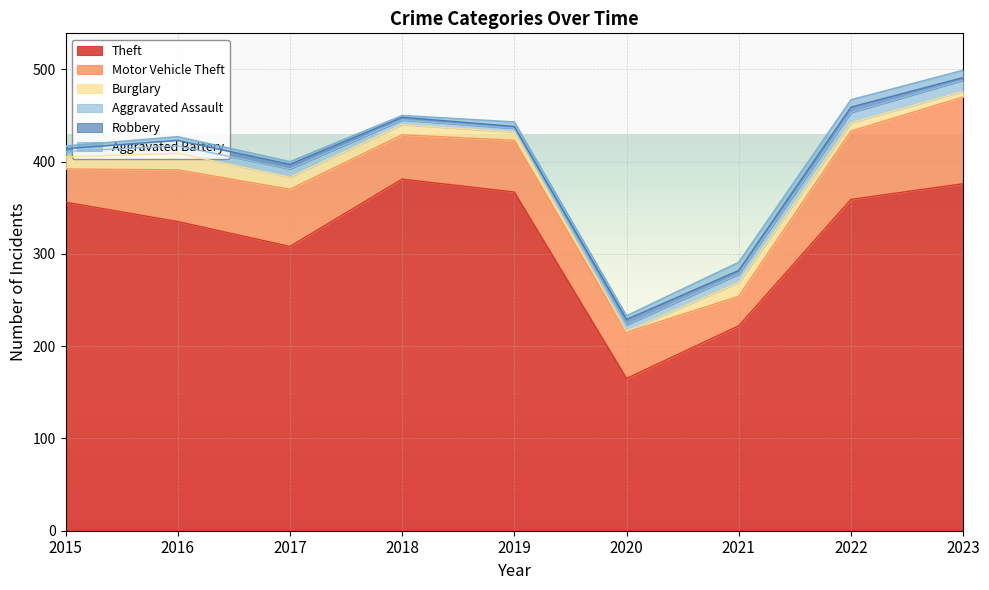

Which series has the largest total across all categories?

Theft